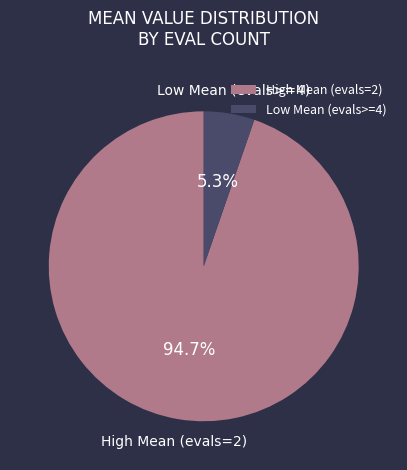

Which has a higher value, High Mean (evals=2) or Low Mean (evals>=4)?

High Mean (evals=2)